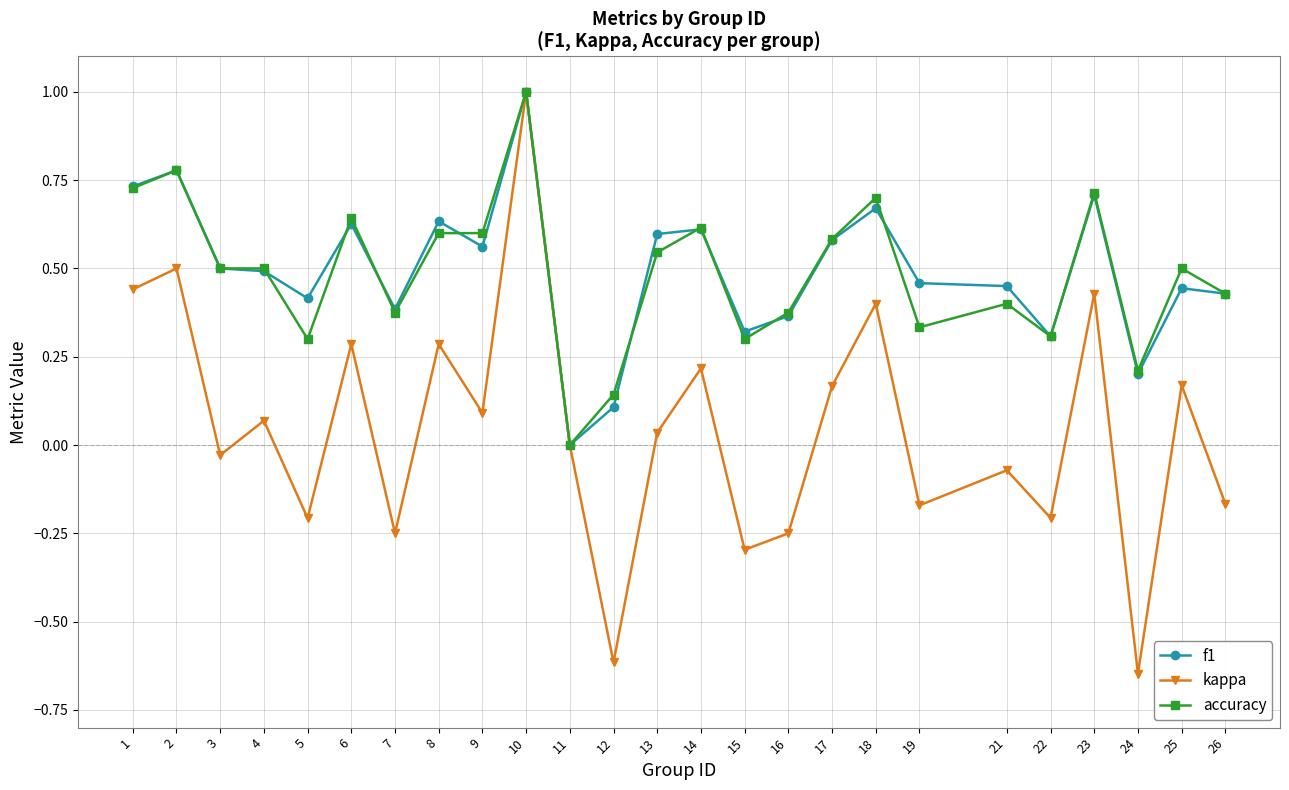

In kappa, how many points are higher than both neighbors (excluding endpoints)?

10